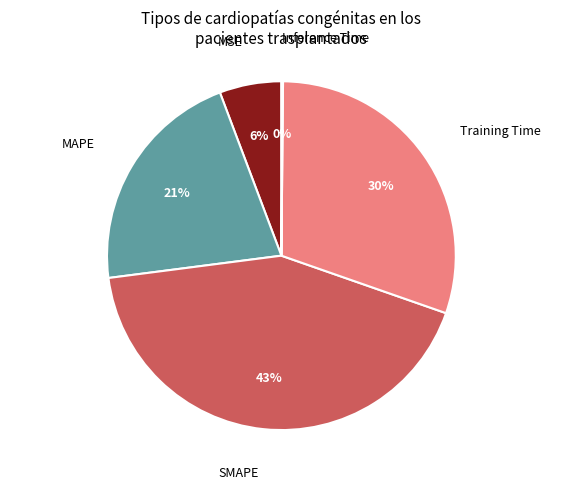

Which has a higher value, Training Time or SMAPE?

SMAPE